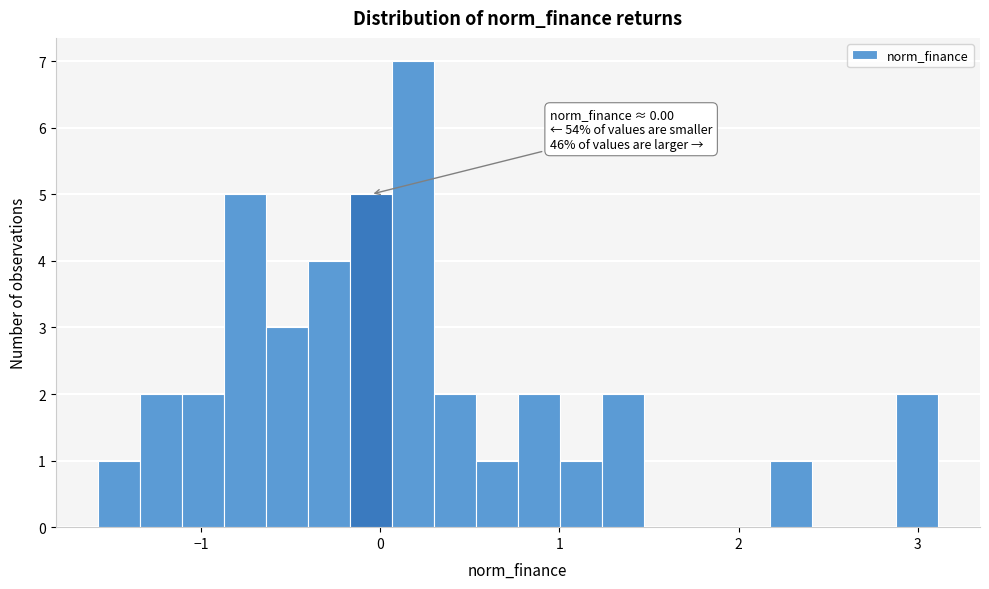

Read against the x-axis, roughly where is the centre of the tallest bar?

0.2